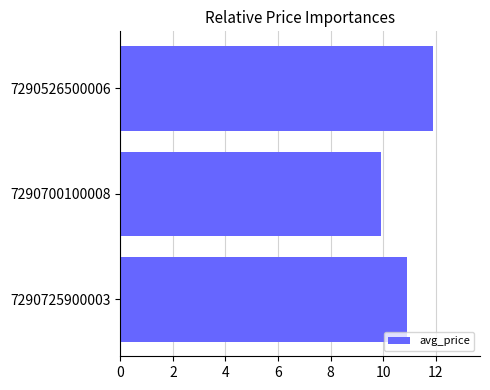

List the labels in order of value, largest first.

7290526500006, 7290725900003, 7290700100008